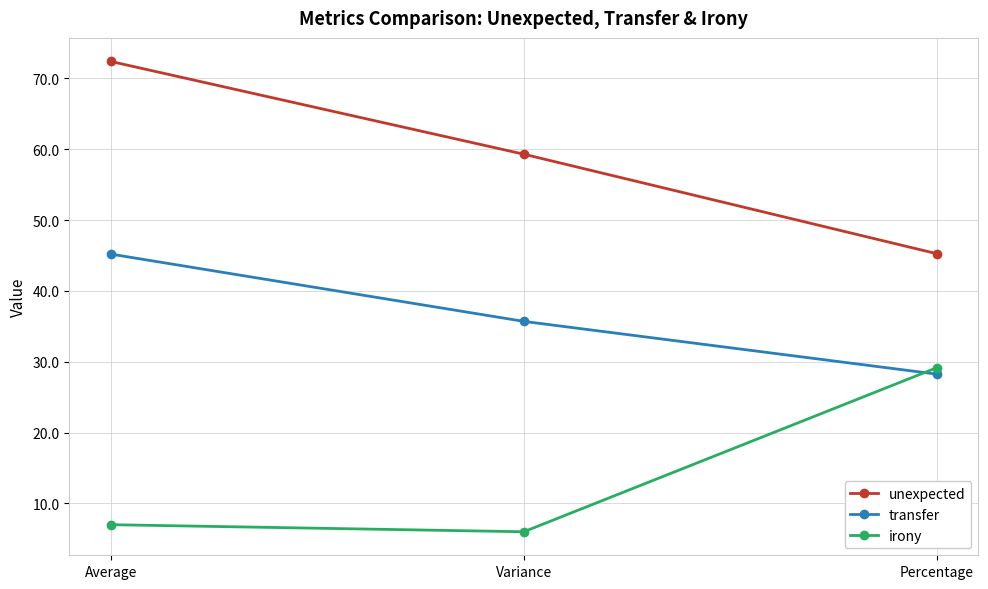

What is the total value across all series at Average?

124.6